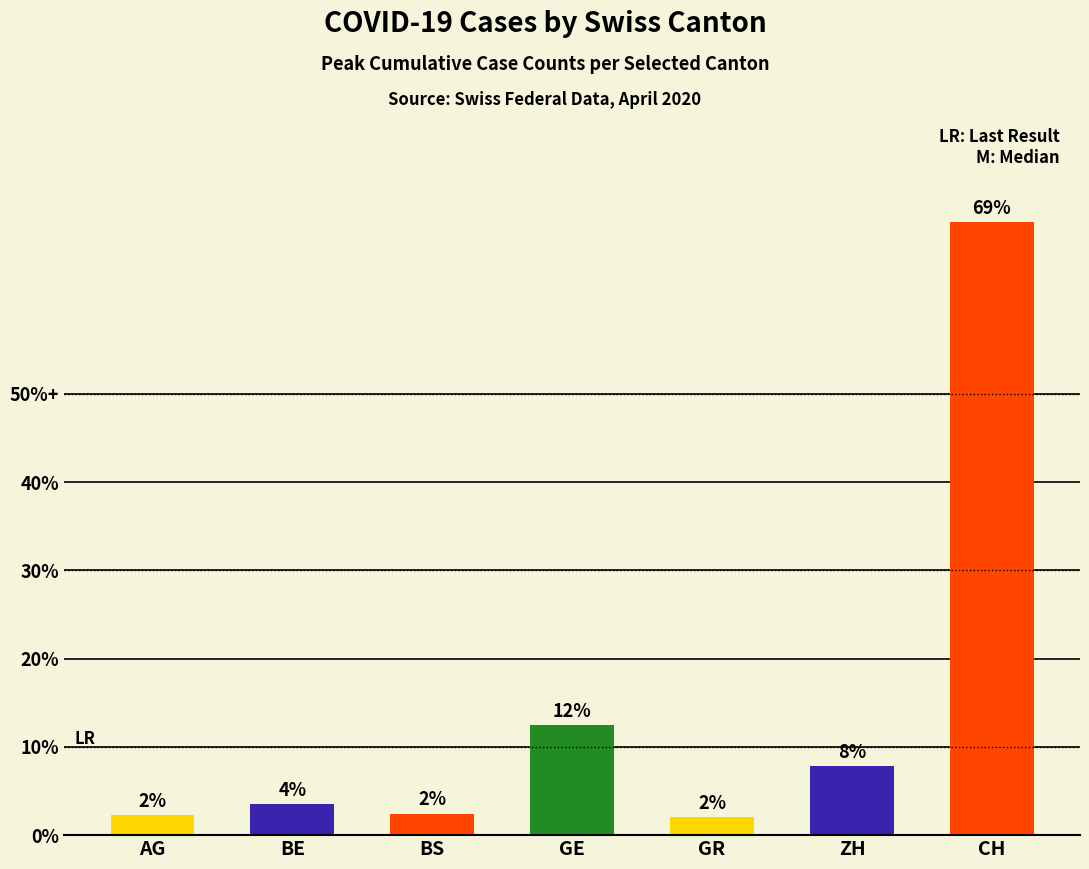

What is the ratio of the value at AG to the value at GR?

1.1